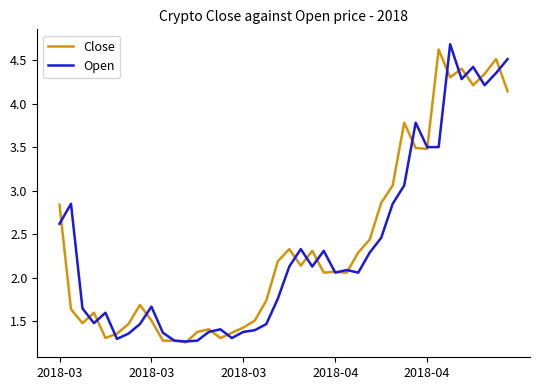

True or false: Open and Close cross at least once.

True